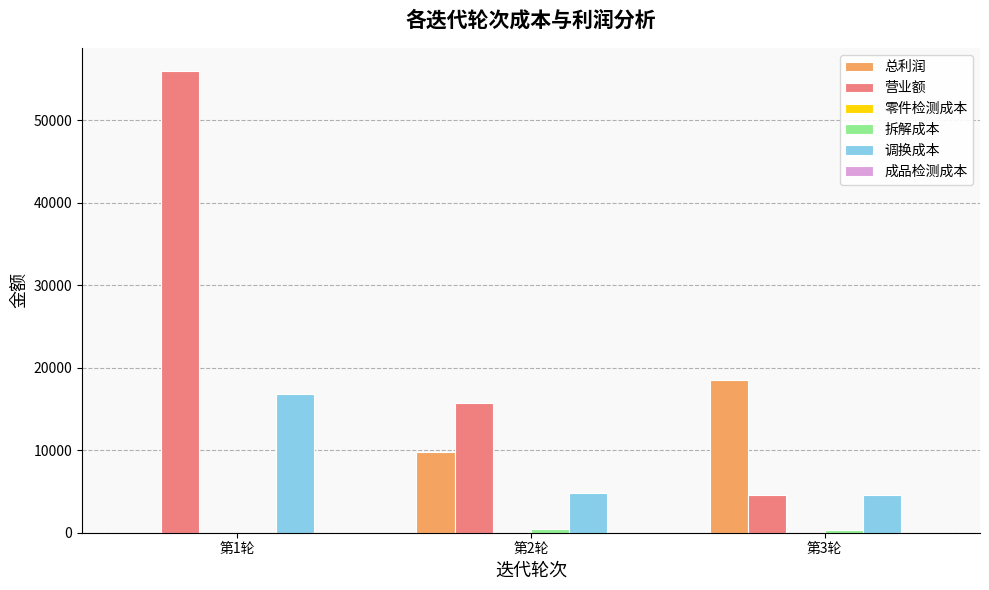

How many categories are shown in the chart?

3